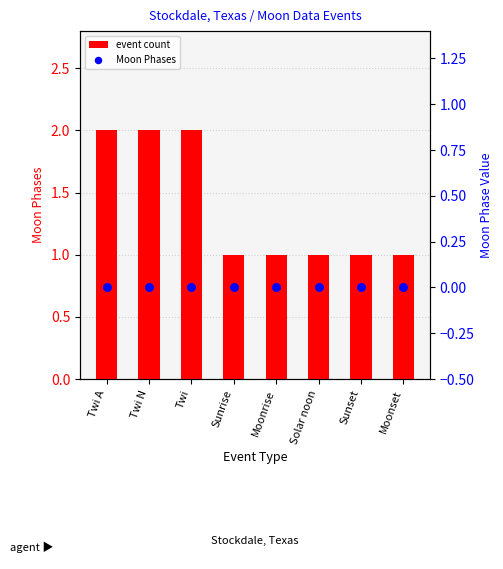

Which series contains the highest Y value?

event count